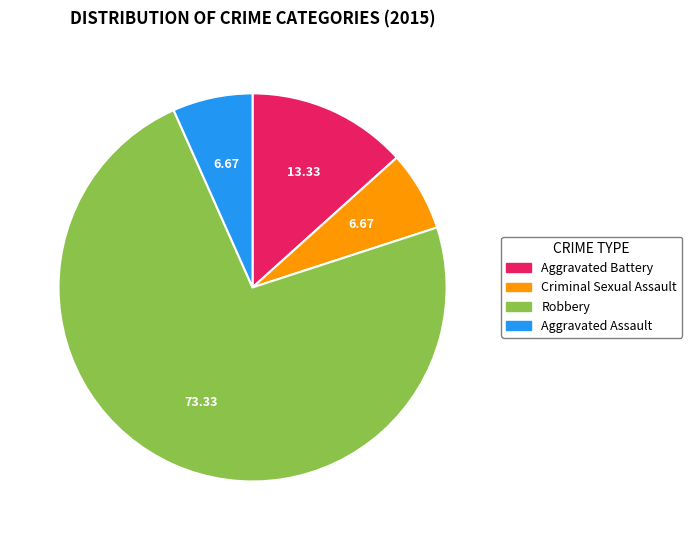

Which slice represents more than half of the pie?

Robbery